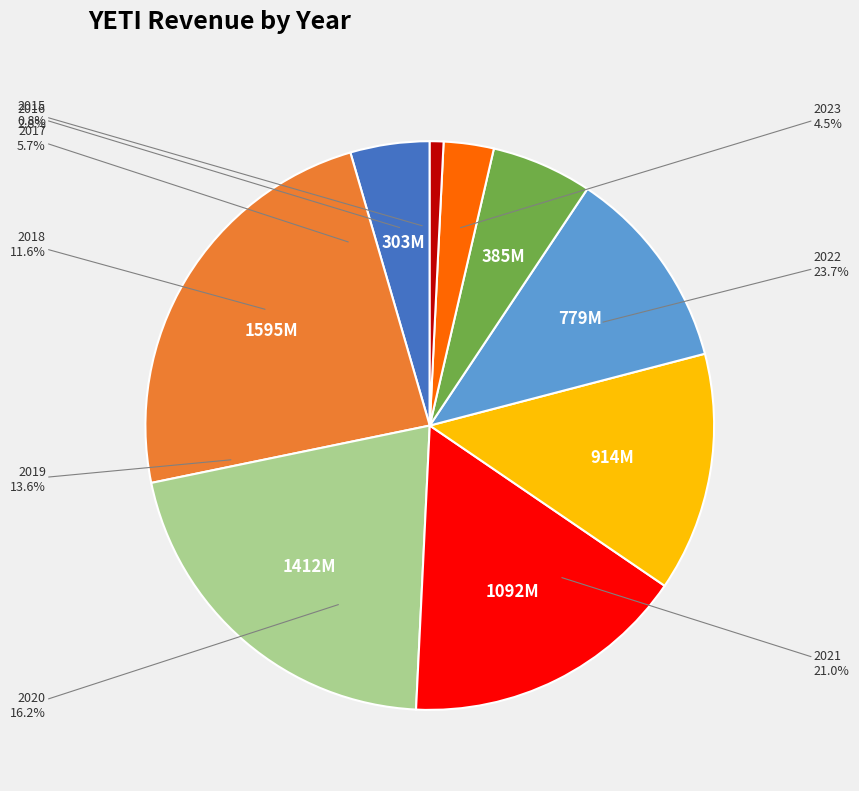

Is the sum of 2021 and 2019 greater than half?

No